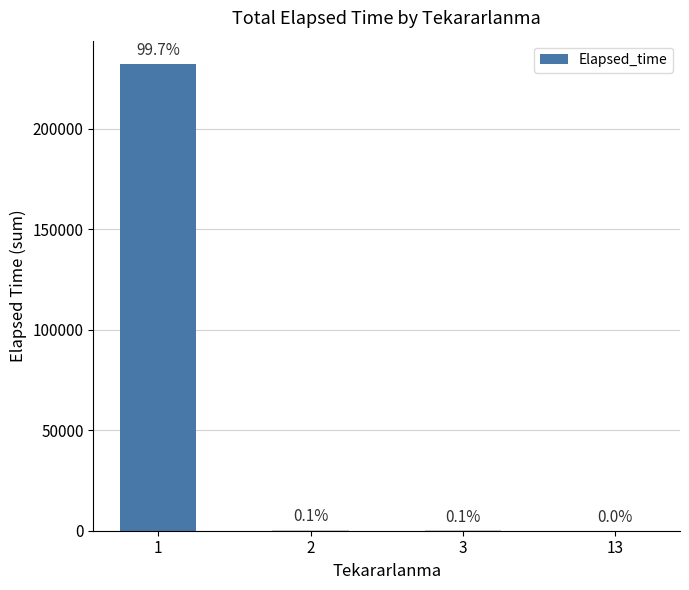

What is the difference between the maximum and minimum values?

232070